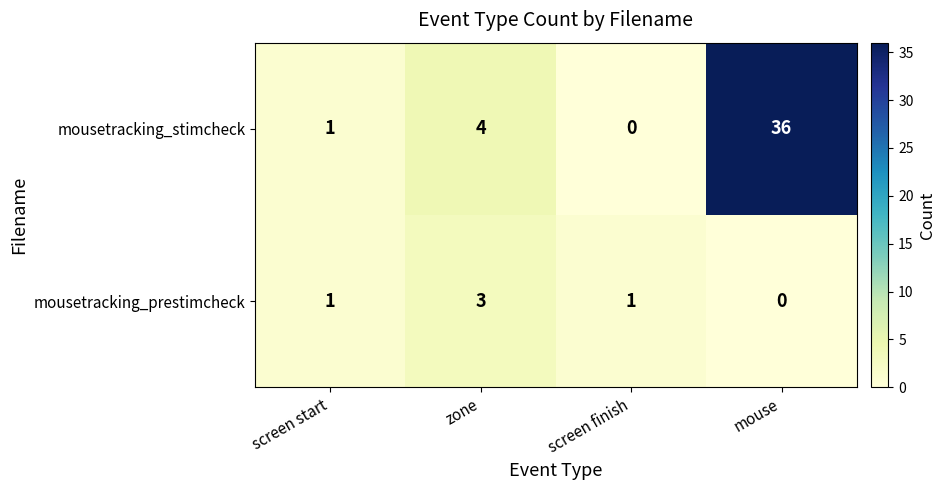

List the series in order of their overall mean, lowest first.

mousetracking_prestimcheck, mousetracking_stimcheck